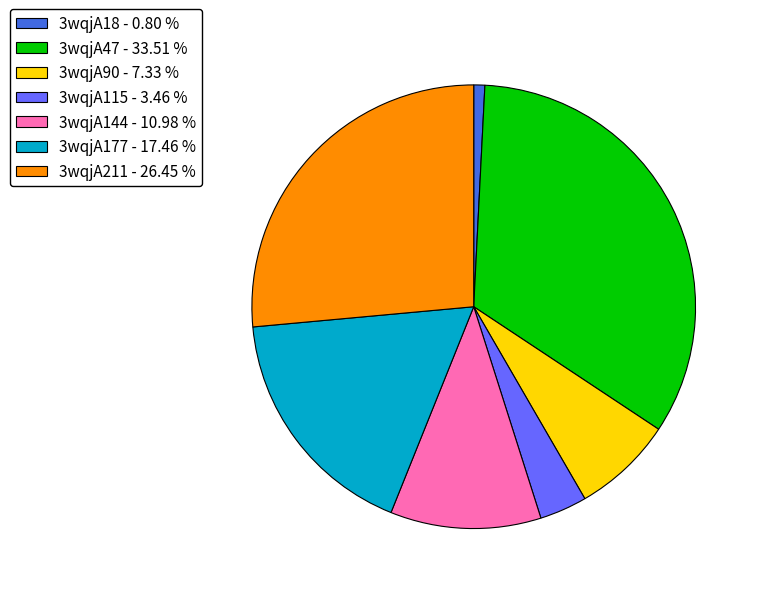

Combined, do 3wqjA90 - 7.33 % and 3wqjA47 - 33.51 % account for over 50%?

No